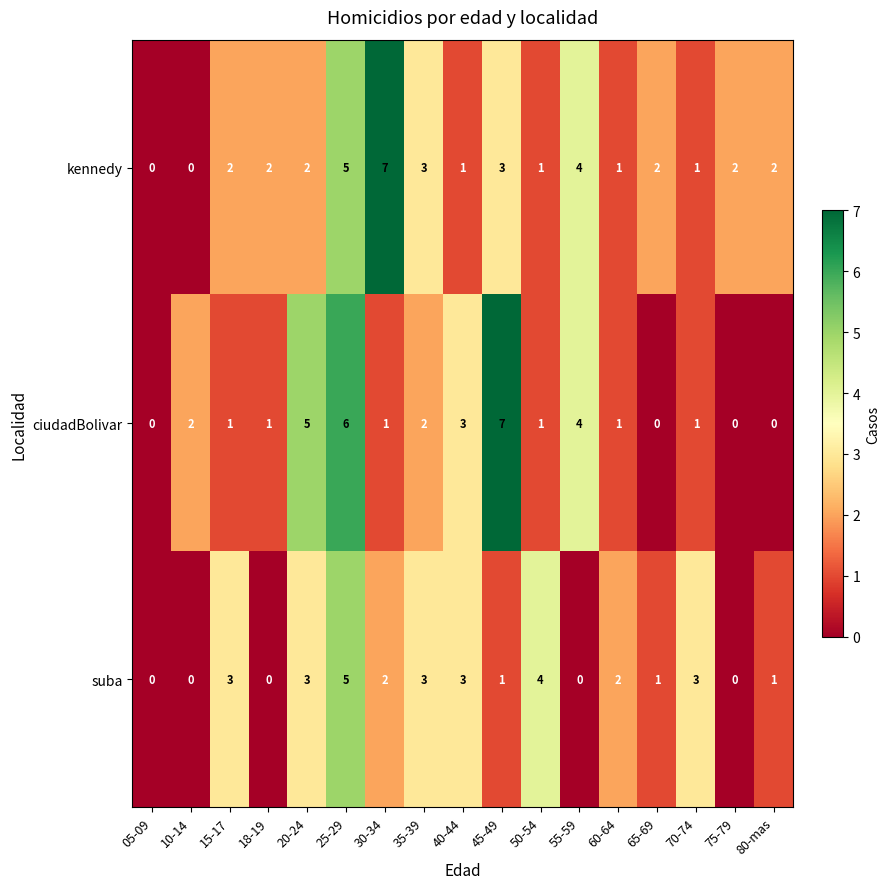

Which category has the highest value in the kennedy series?

30-34